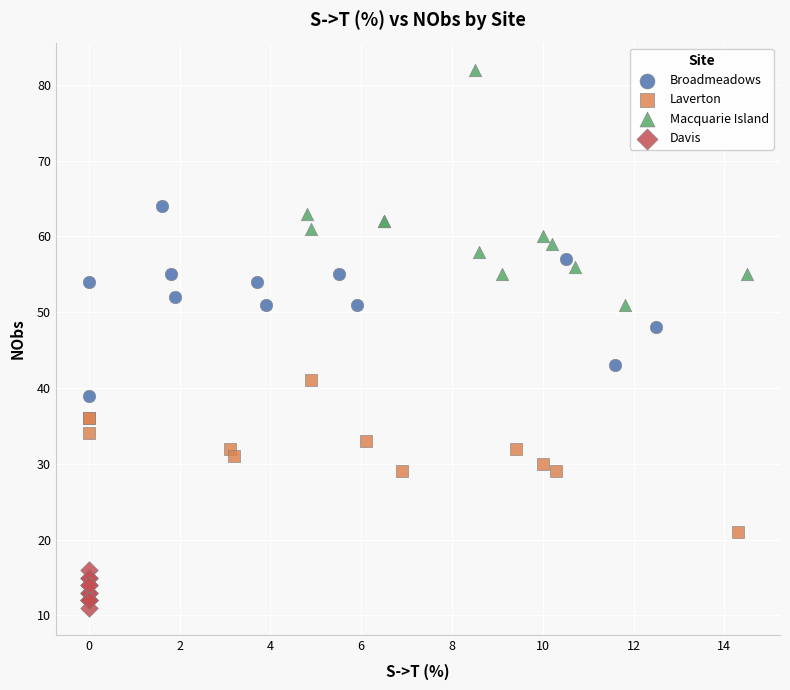

Which series reaches the minimum Y coordinate?

Davis